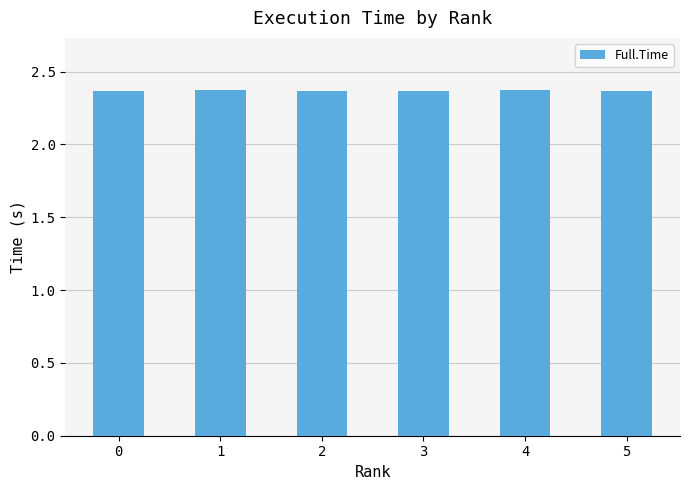

Count the values in the range 2 to 3.

6